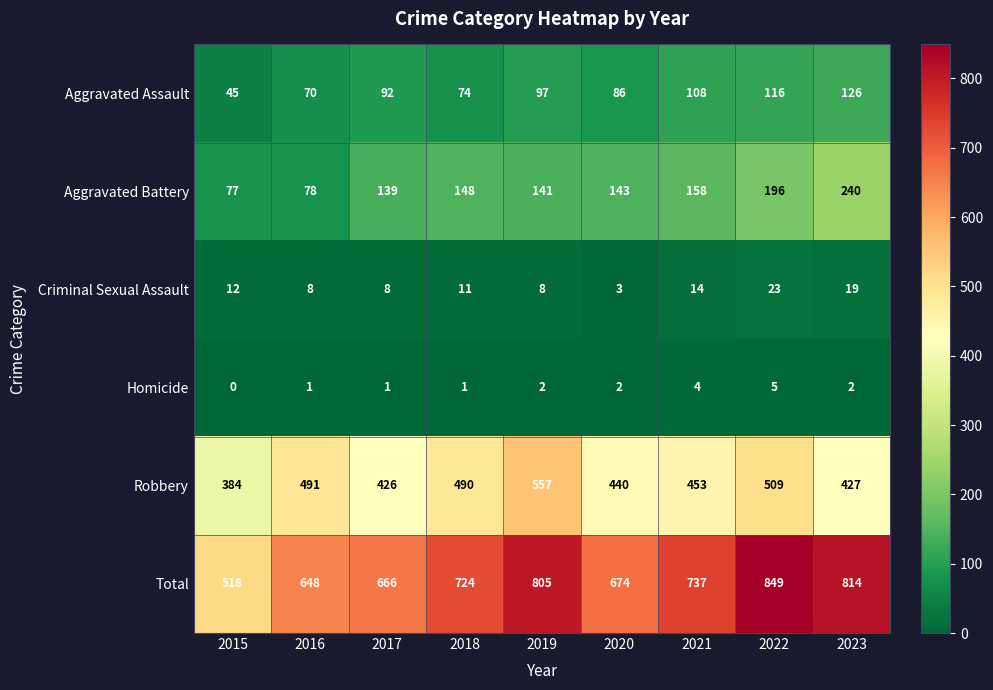

What is the difference between the maximum and minimum values in the Aggravated Assault series?

81